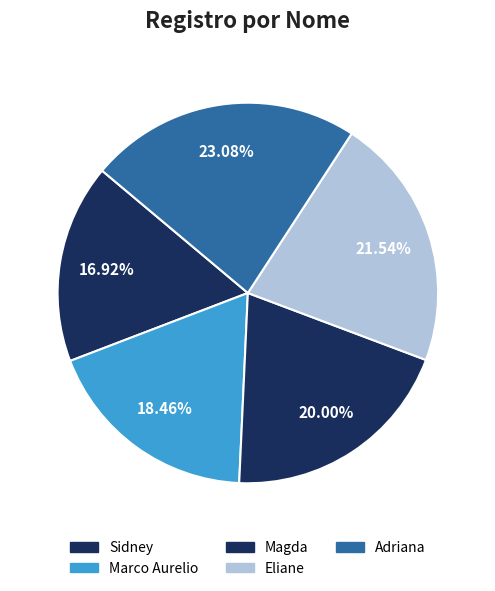

To the nearest percent, what percentage of the pie is Adriana?

23%